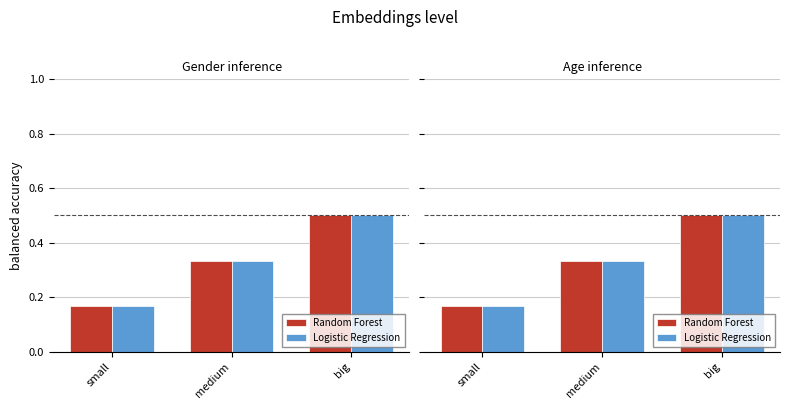

Where is Logistic Regression nearest to the value 0?

small